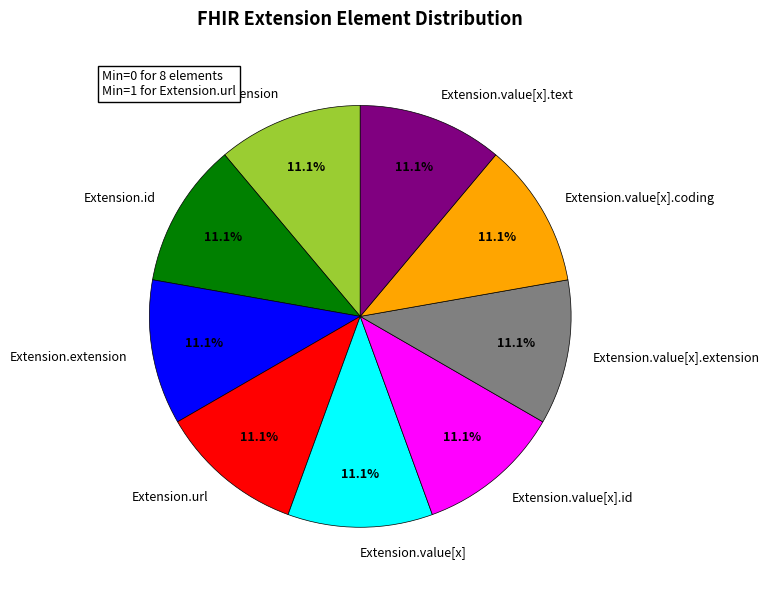

Is there any slice that represents more than half of the pie?

No